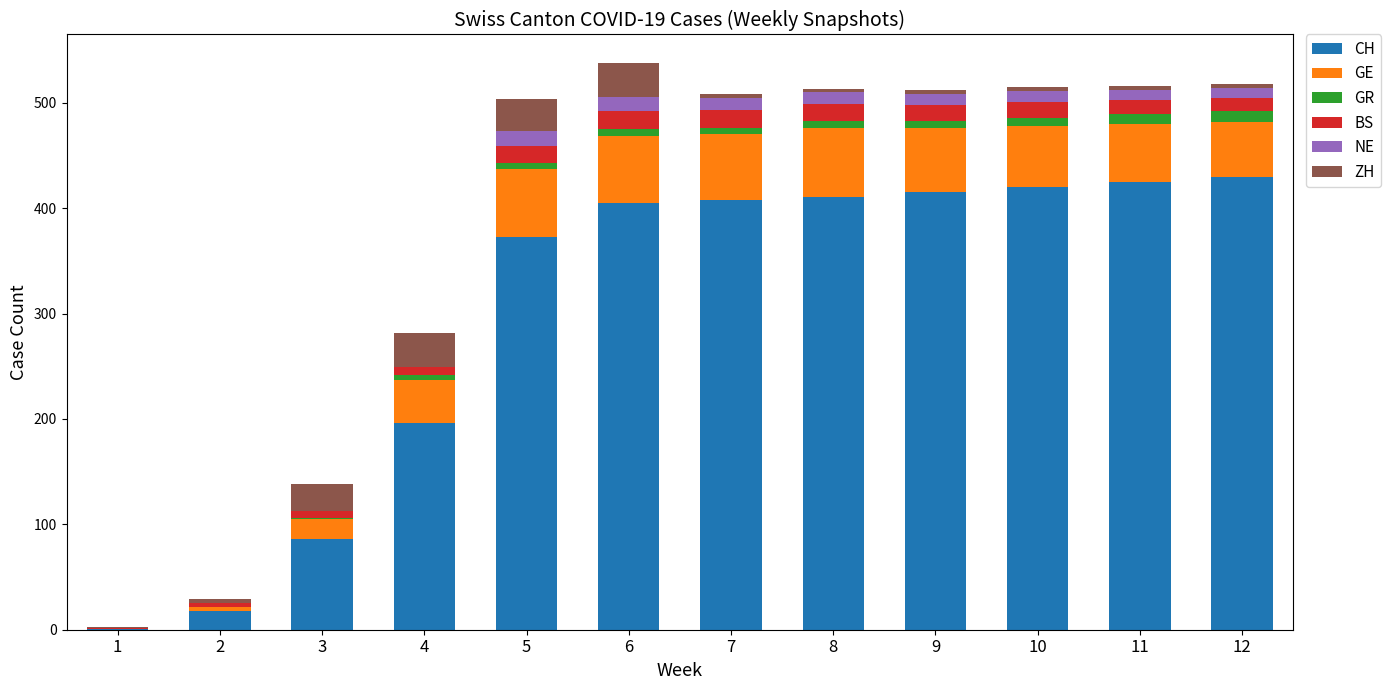

What is the highest value of the CH series?

430